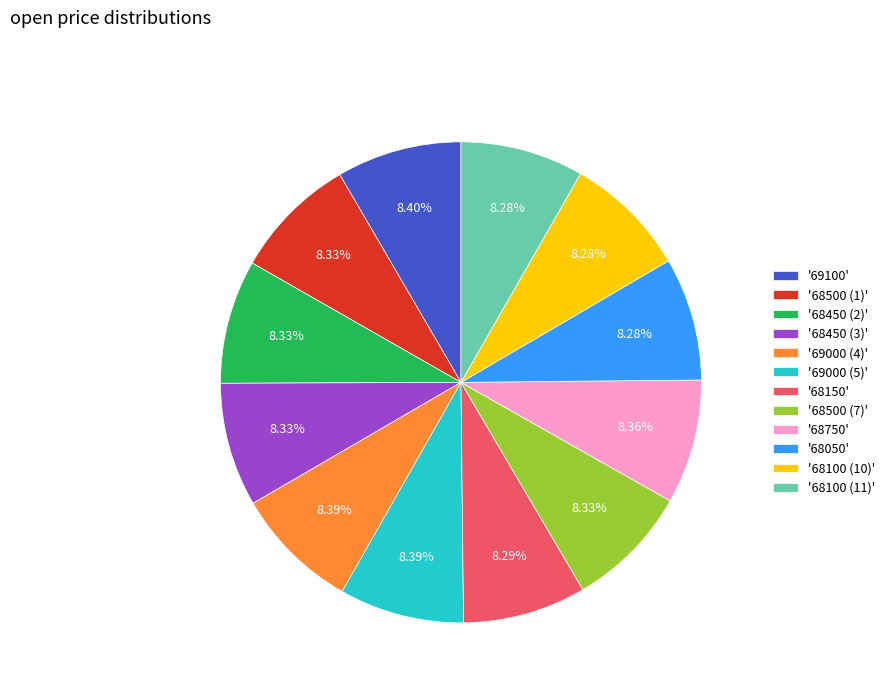

Do '68100 (11)' and '68100 (10)' together represent more than half of the pie?

No